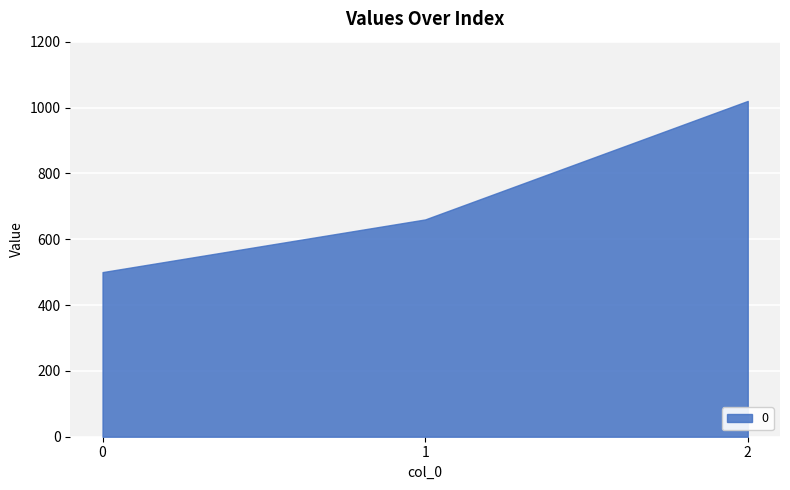

What is the value of the 1st point from the left?

500